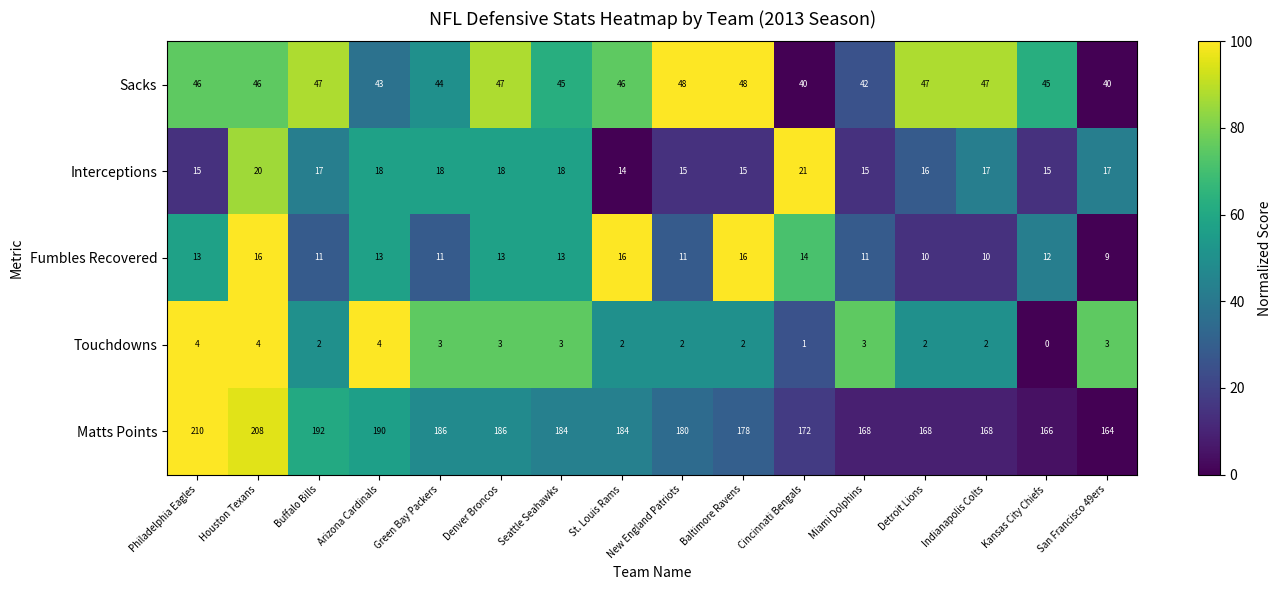

Rank the series by their maximum value, from highest to lowest.

Matts Points, Sacks, Interceptions, Fumbles Recovered, Touchdowns